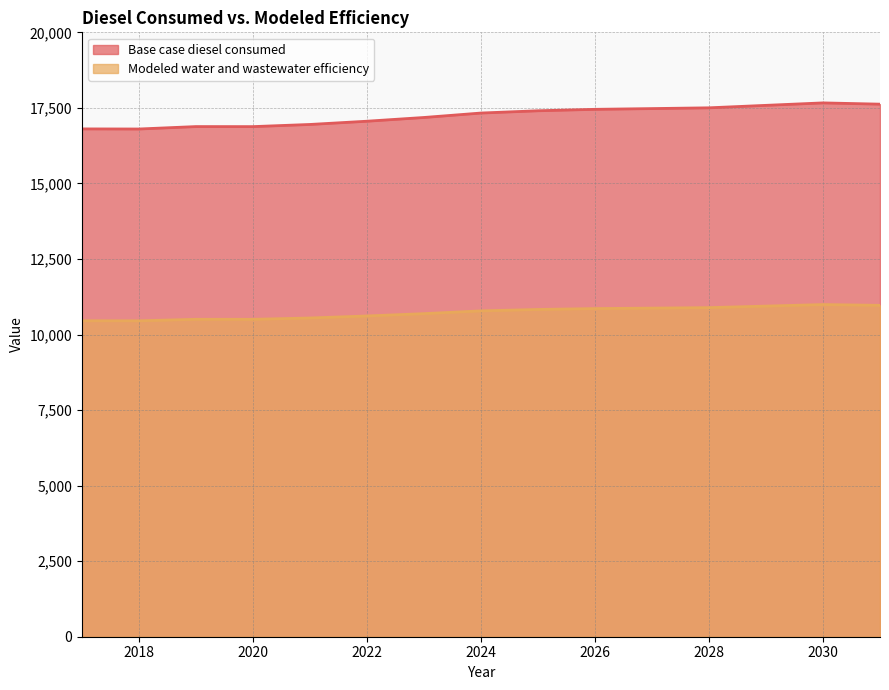

True or false: Modeled water and wastewater efficiency and Base case diesel consumed cross at least once.

False